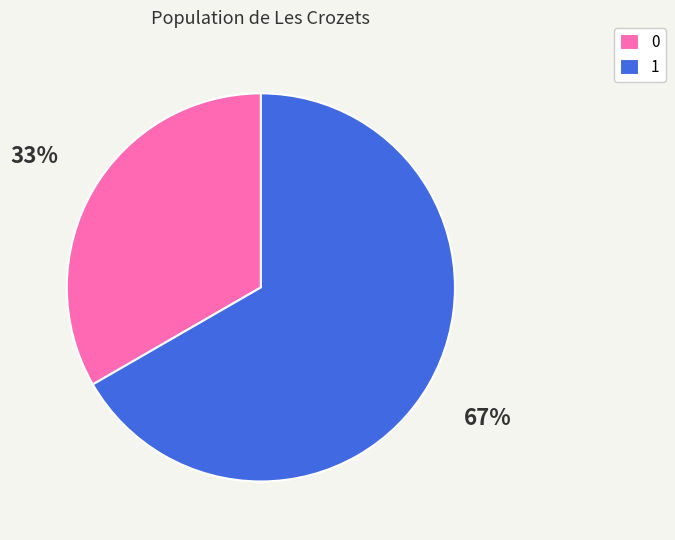

The 0 slice represents 33% of the pie. True or false?

True